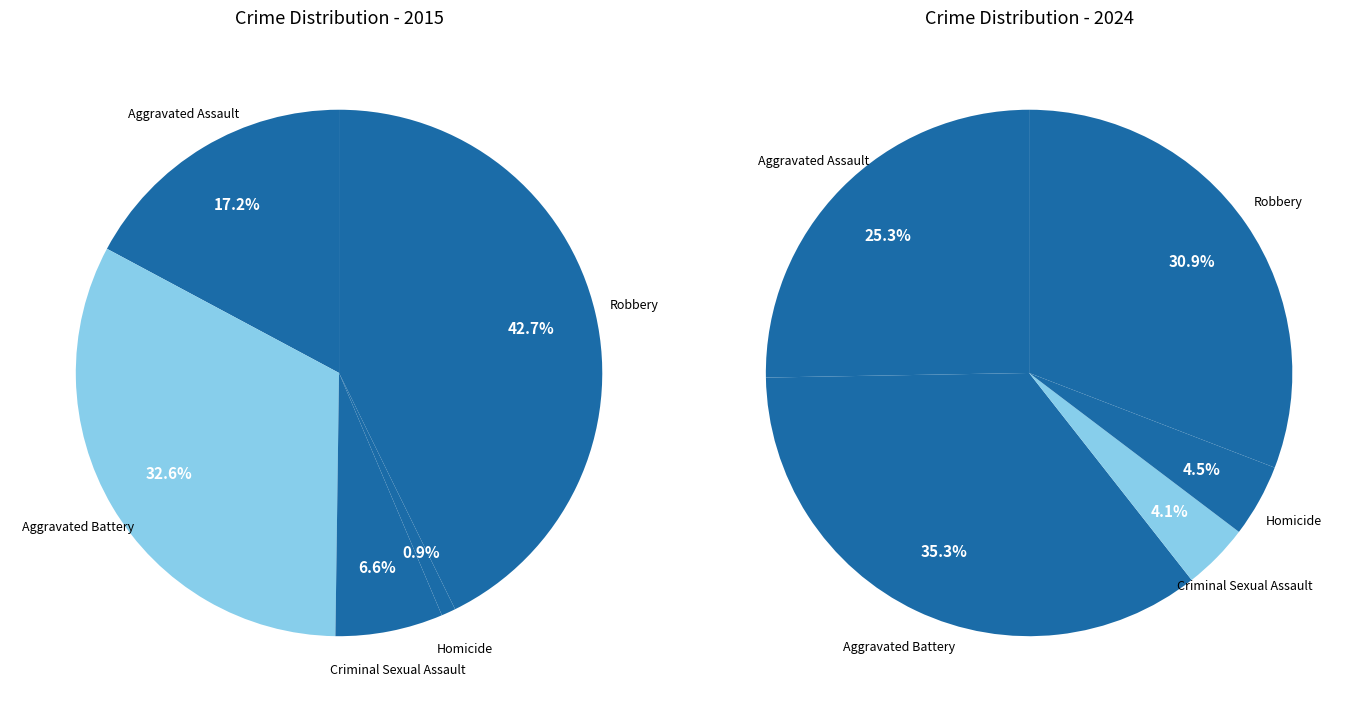

How many slices are in this pie chart?

5